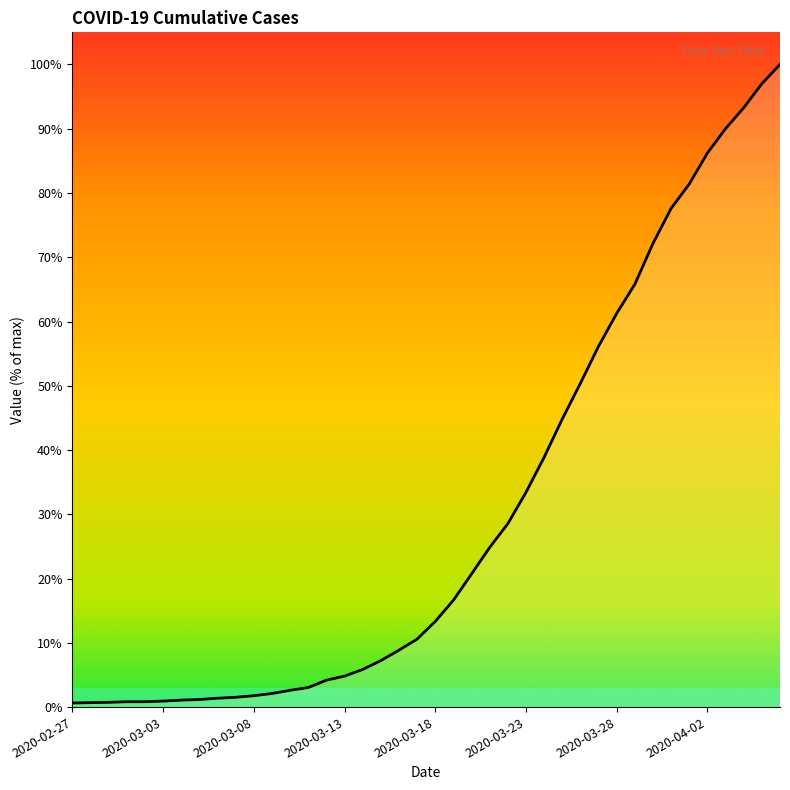

Does the chart display data point markers on the line(s)?

No